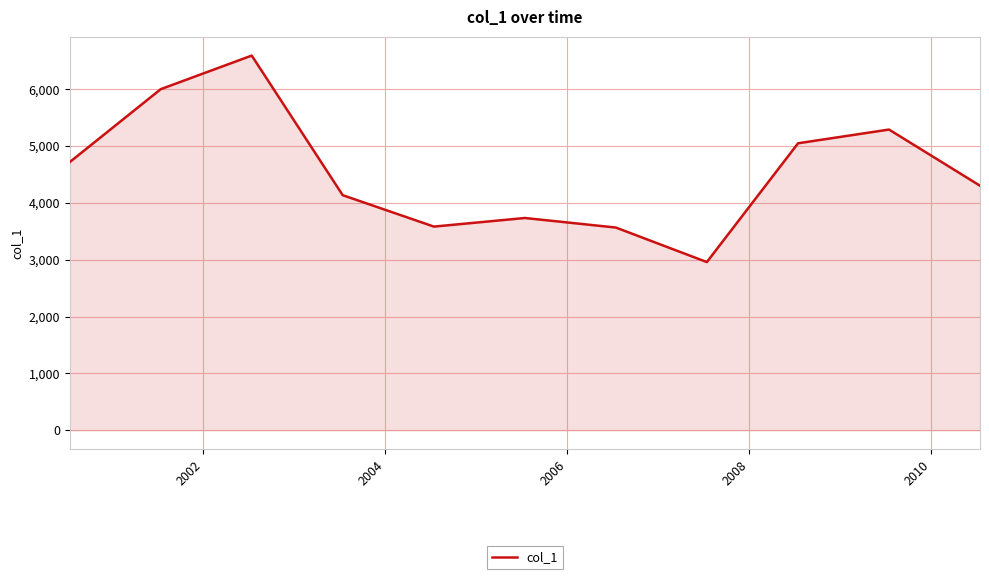

How many interior local valleys (lower than both neighbors) does the data have?

2